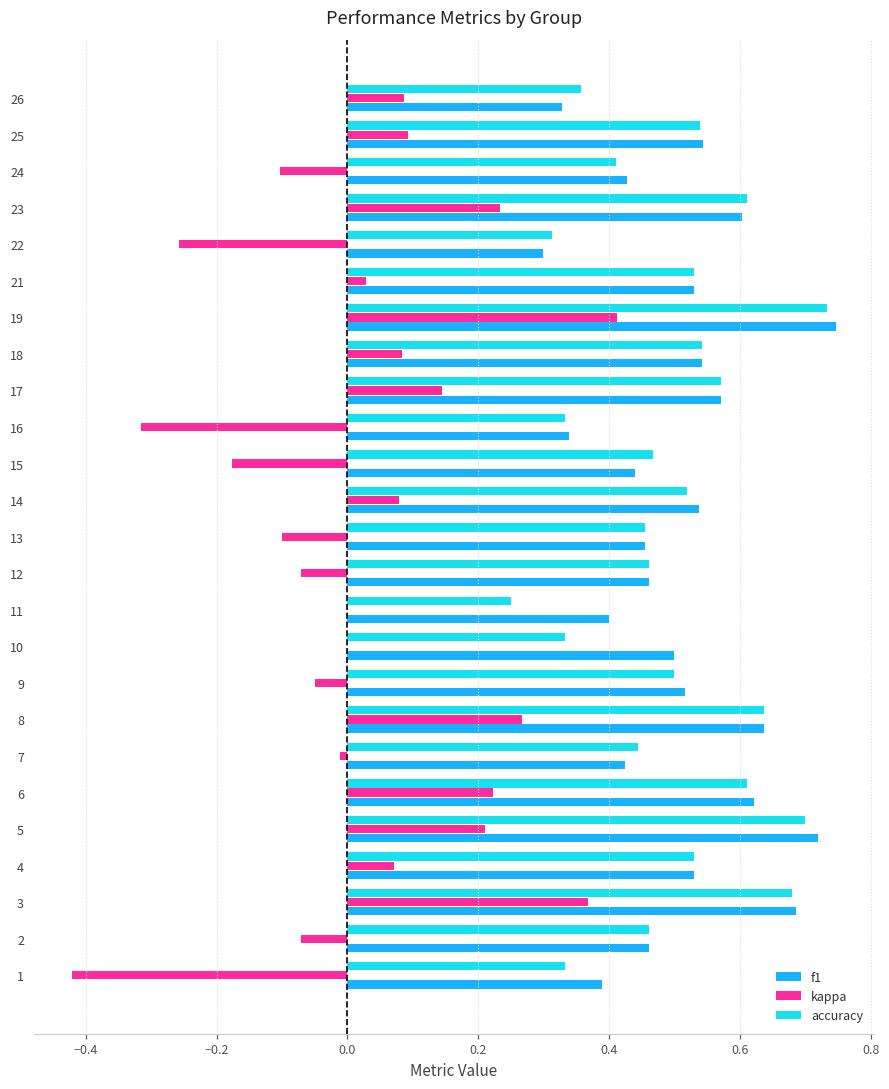

Is the value of kappa at 4 greater than the value of f1 at 8?

No